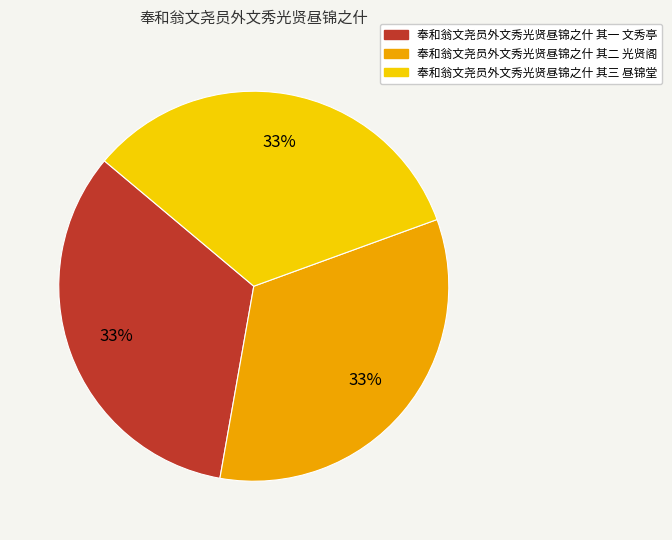

The 奉和翁文尧员外文秀光贤昼锦之什 其三 昼锦堂 slice represents 22% of the pie. True or false?

False